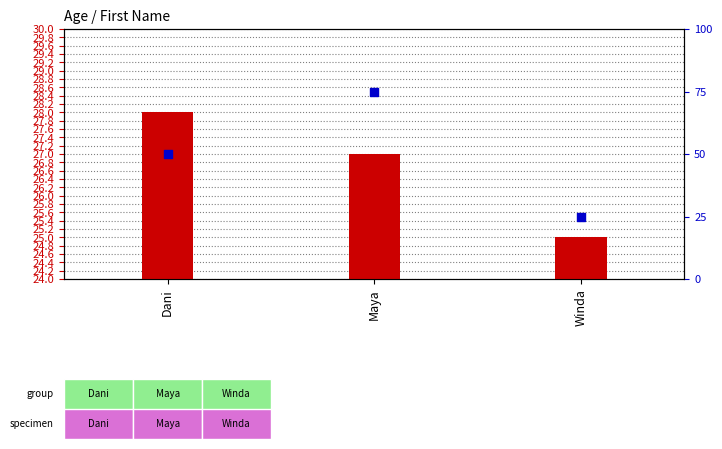

Is the value of Percentile rank within the sample at Winda greater than the value of Age (transformed count) at Maya?

No